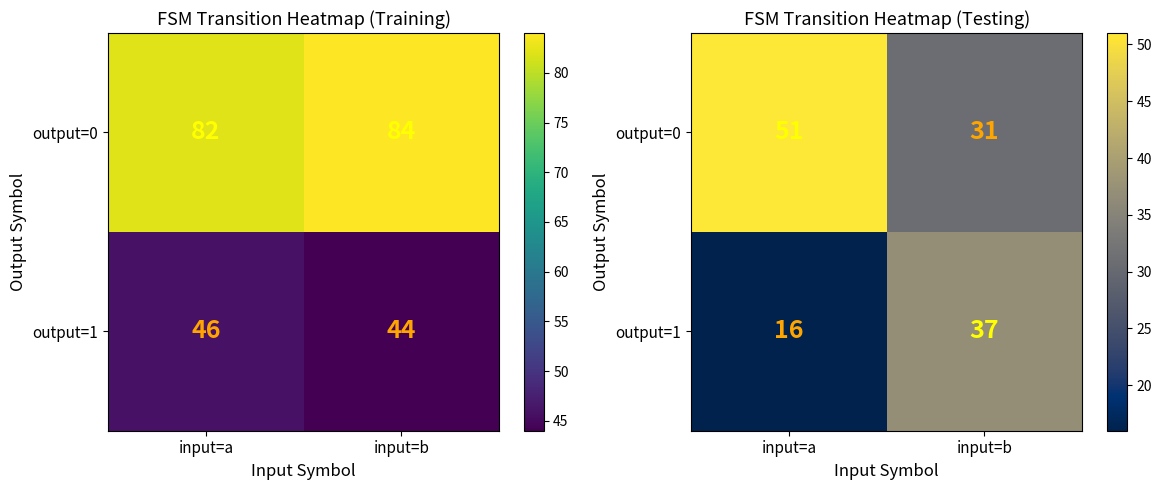

What is the sum of all output=1 values?

53